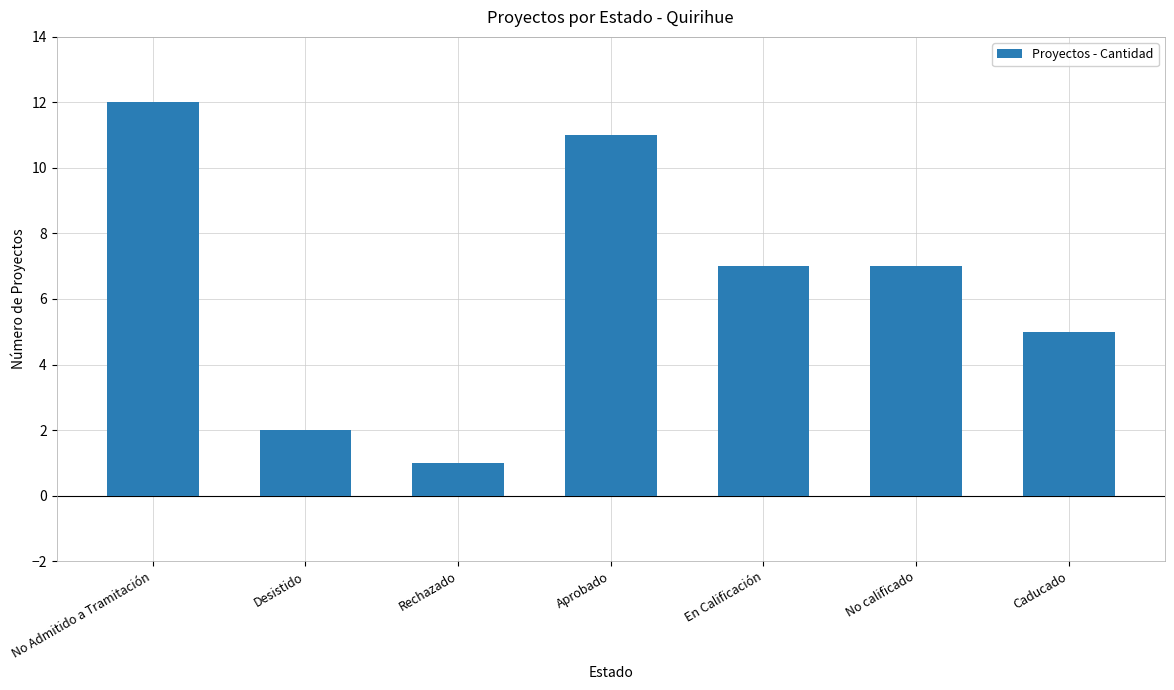

What is the difference between the maximum and minimum values?

11